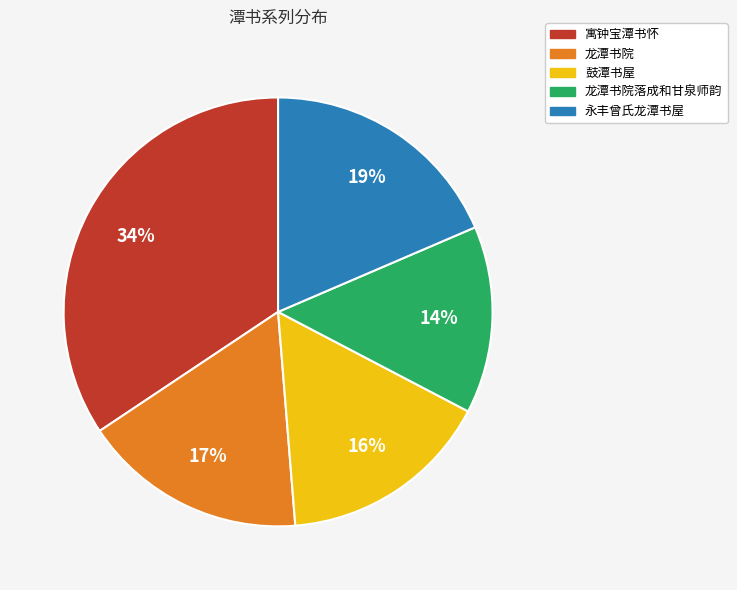

Is 永丰曾氏龙潭书屋 the majority of the pie?

No